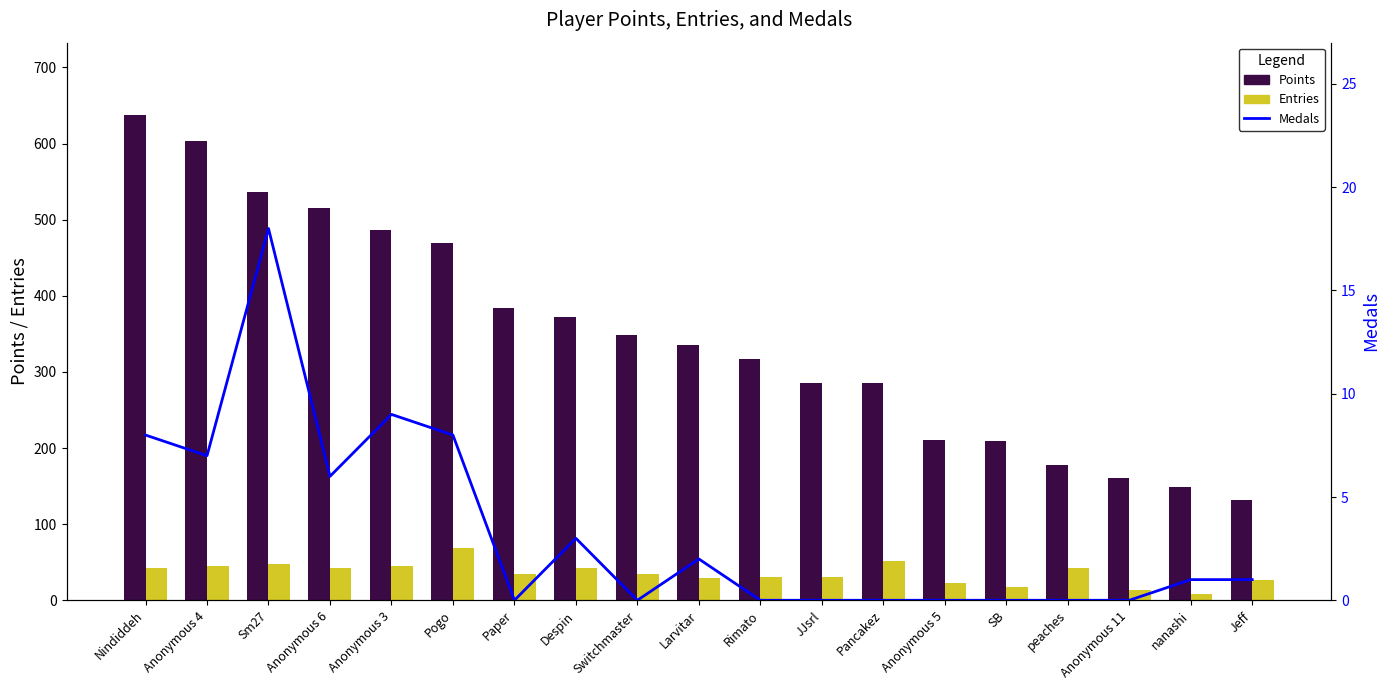

Does the chart contain stacked bars?

No